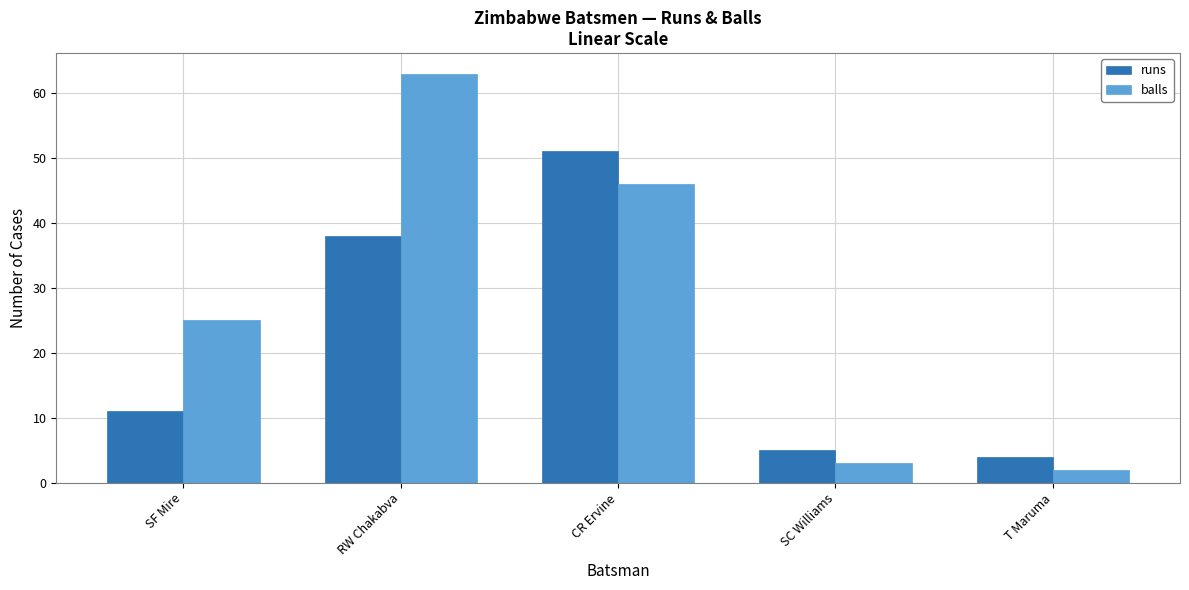

What is the label of the 5th bar from the right?

SF Mire